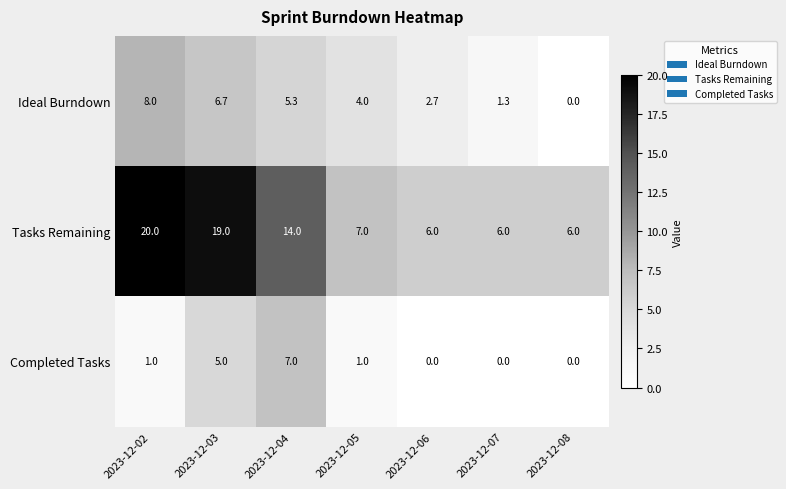

Is it true that Ideal Burndown equals 2.7 at 2023-12-06?

True